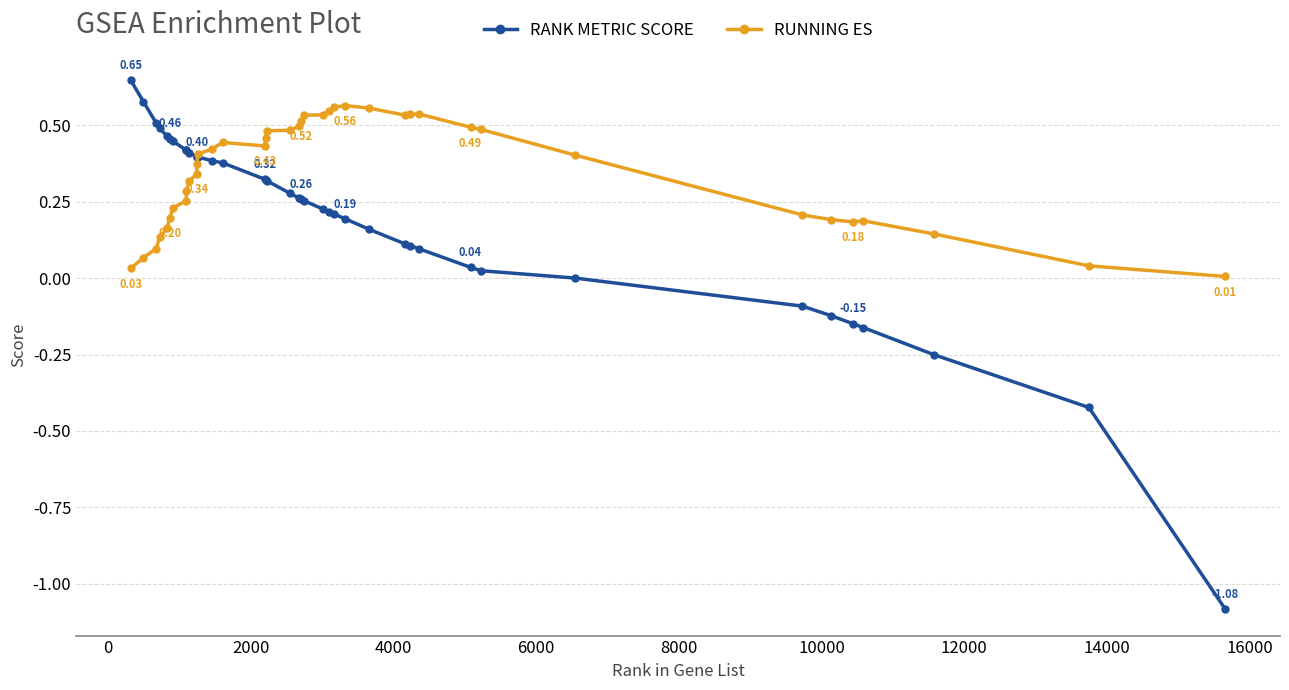

Rank the series by their maximum value, from lowest to highest.

RUNNING ES, RANK METRIC SCORE